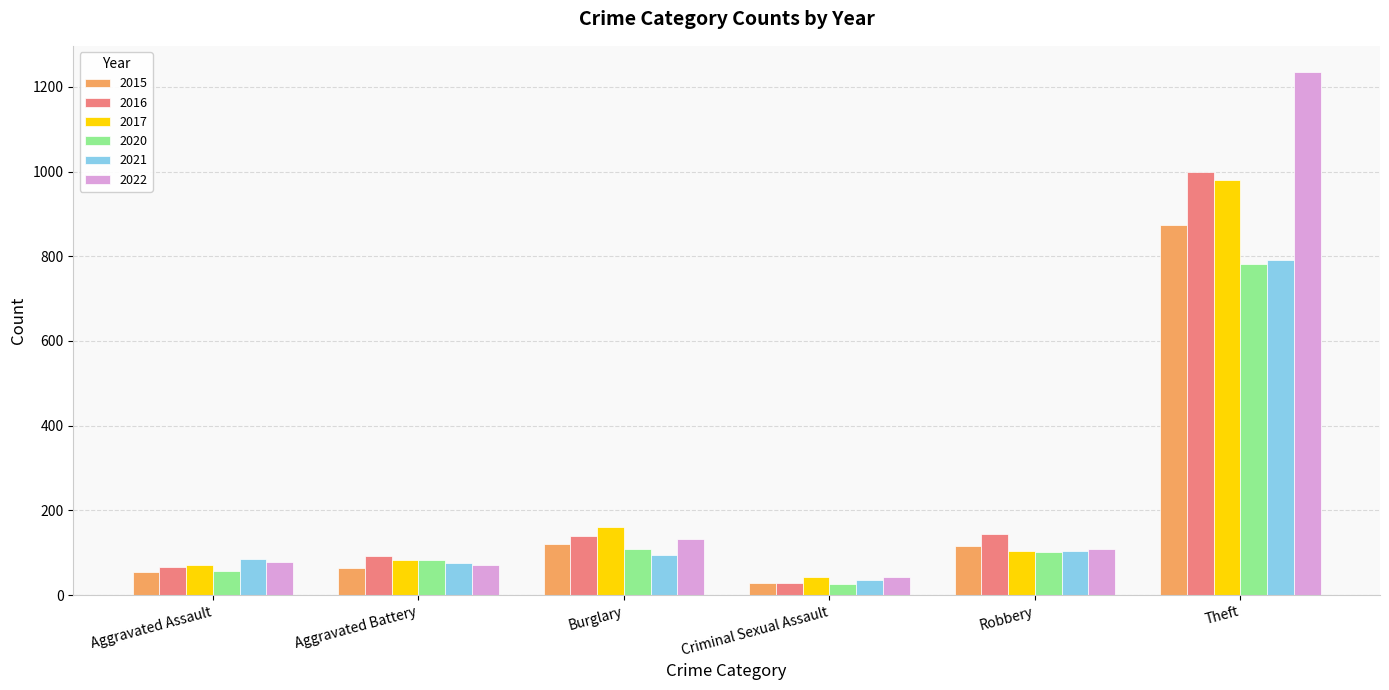

Which label corresponds to the largest value in the chart?

Theft